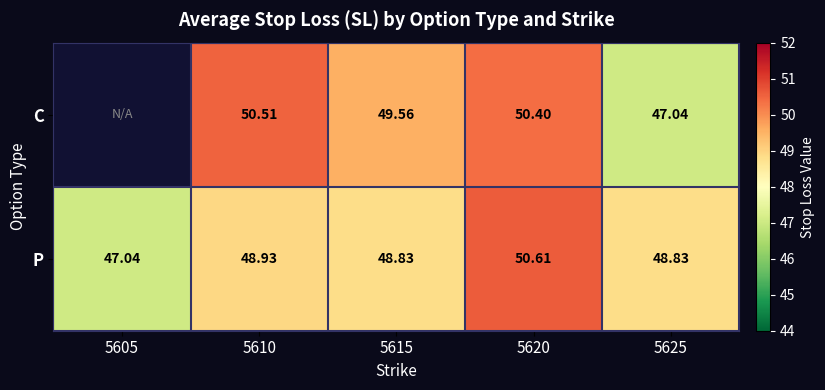

Which series changed the most between 5610 and 5620?

P